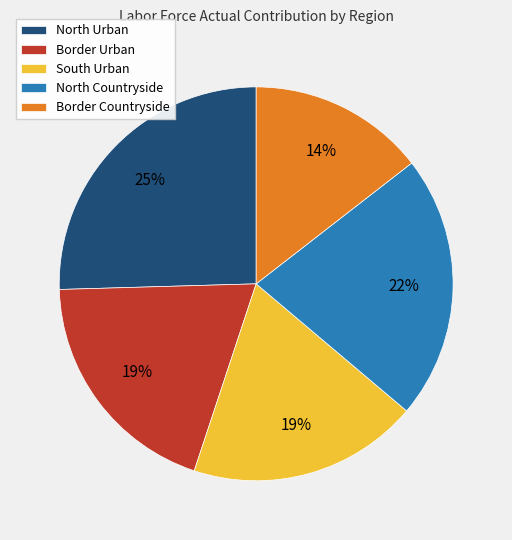

The North Countryside slice represents 5% of the pie. True or false?

False